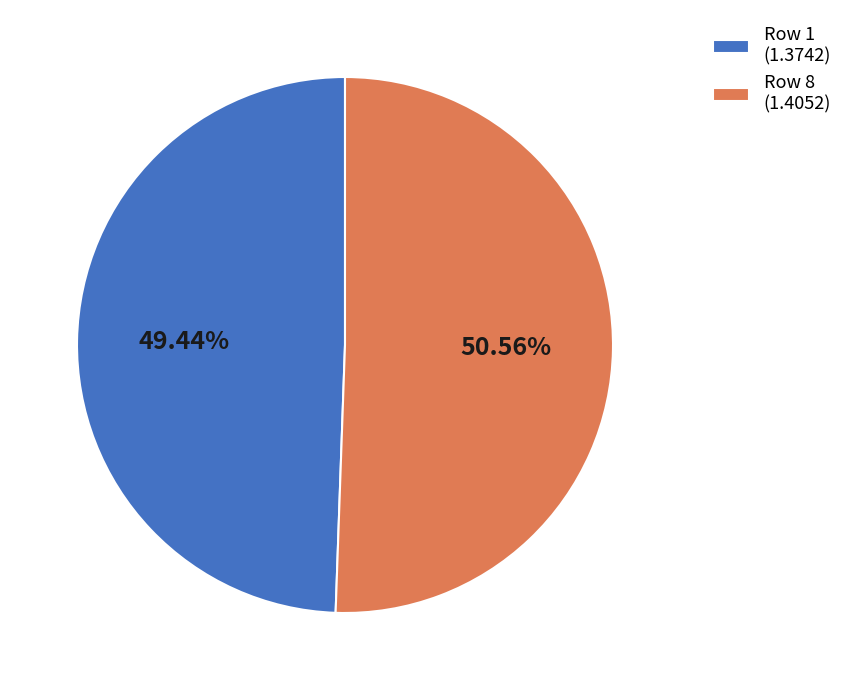

Does any single category account for the majority?

Yes